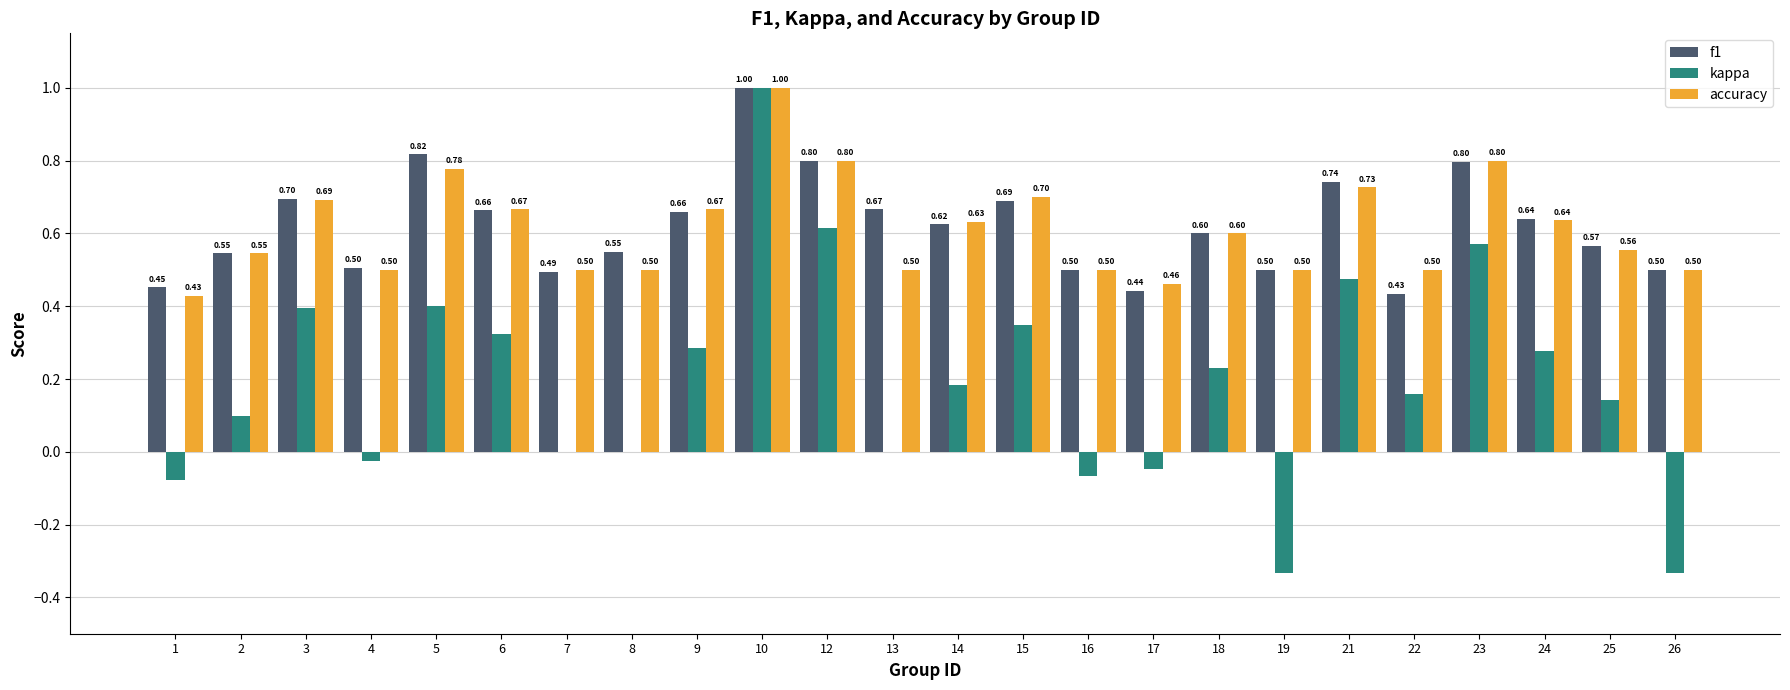

What is the sum of the accuracy values at 4 and 1?

0.9